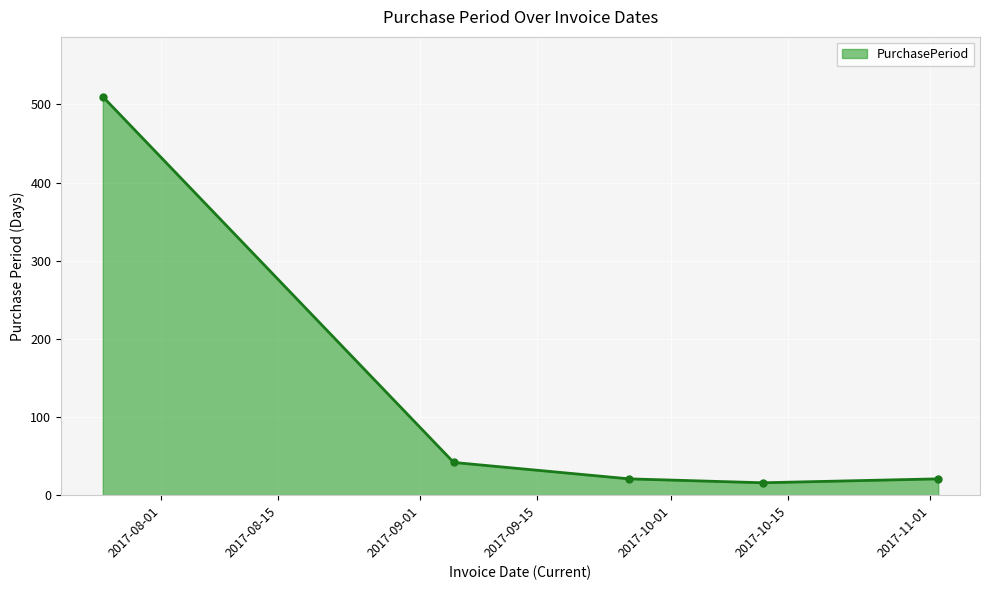

How many interior local valleys (lower than both neighbors) does the data have?

1